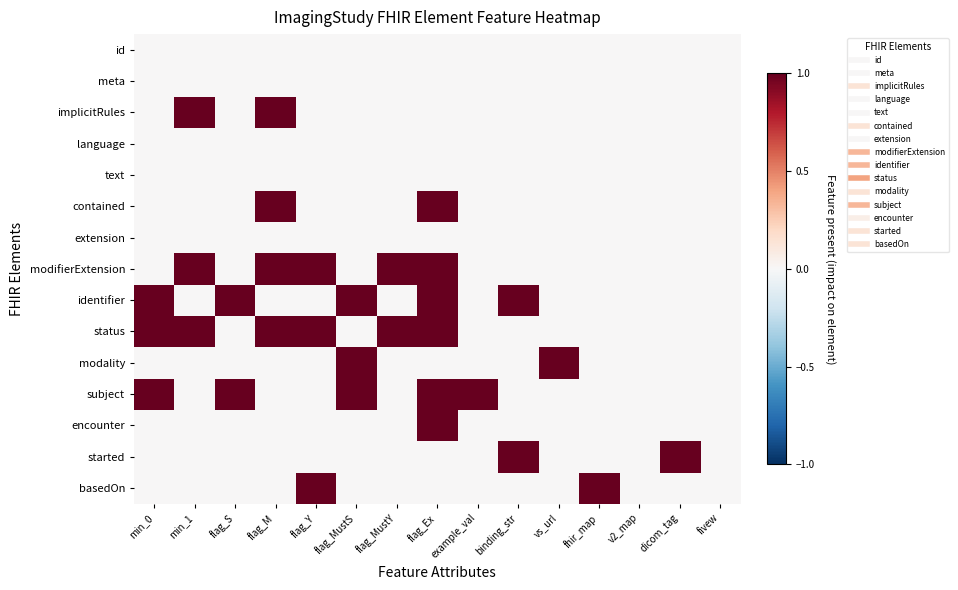

What is the maximum value shown in the chart?

1